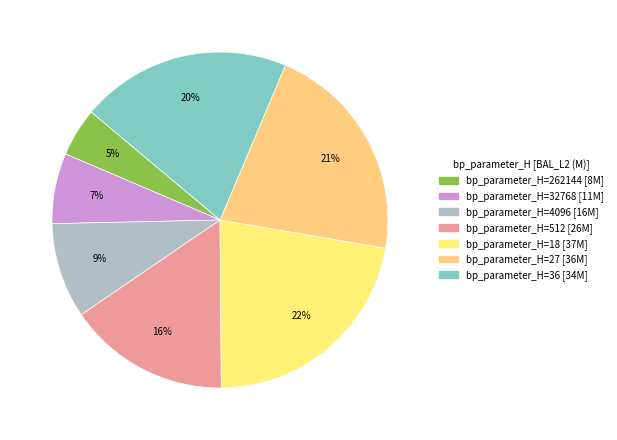

How many segments does this pie chart have?

7